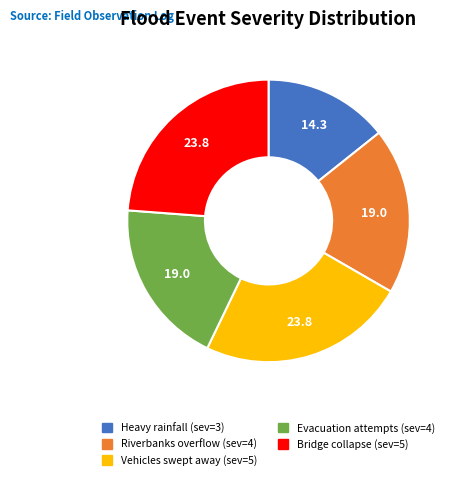

Is there any slice that represents more than half of the pie?

No